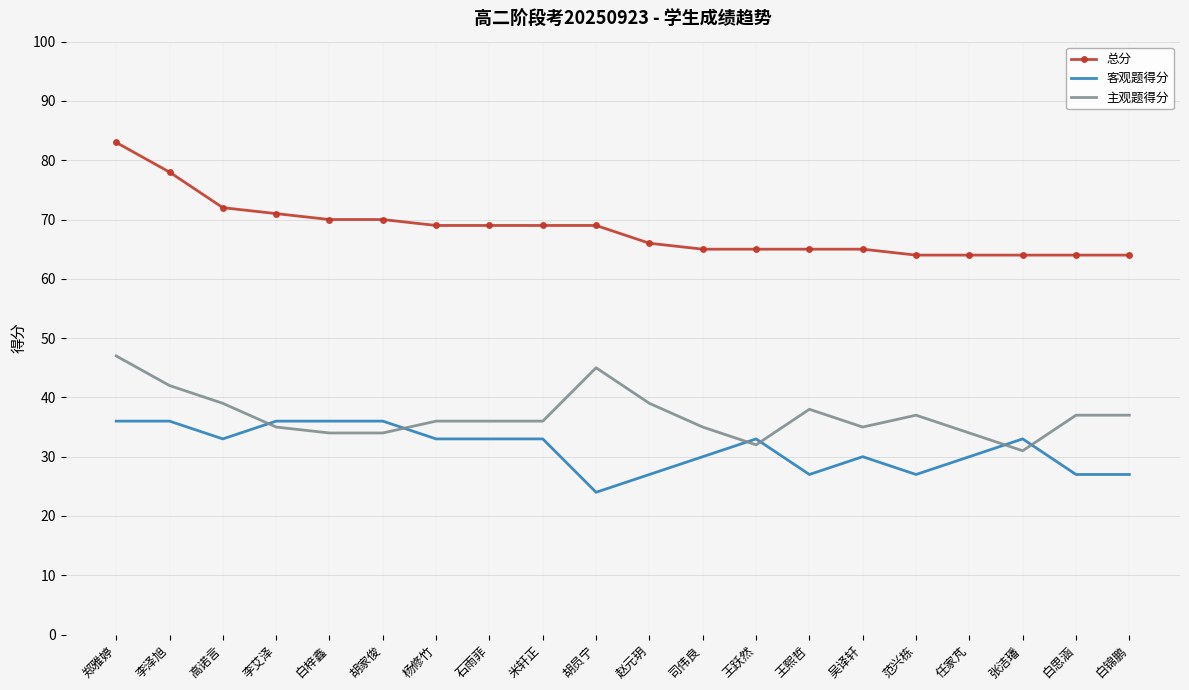

Read the 总分 value at 白梓鑫, to the nearest 5.

70